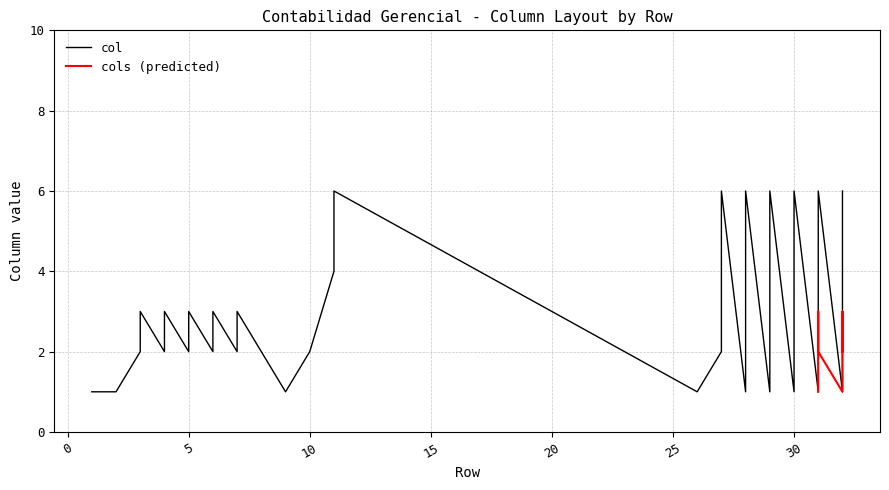

The value of offset at 31 is 2. True or false?

False